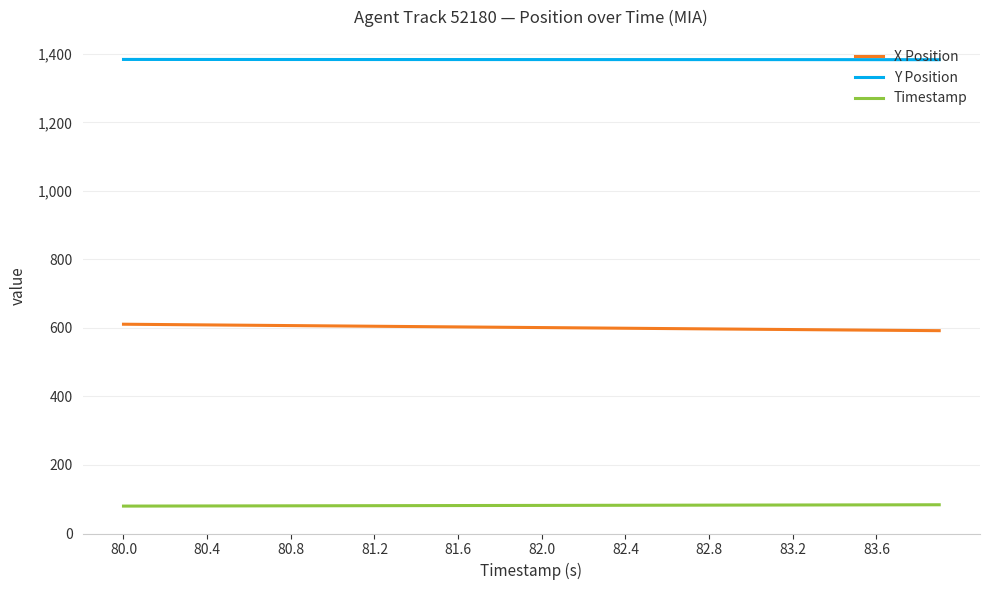

True or false: Timestamp and Y Position intersect in this chart.

False